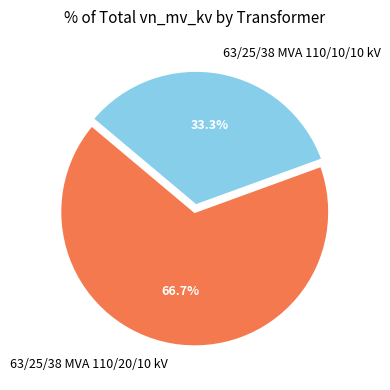

To the nearest percent, what is the difference between the largest and smallest slice percentages?

33%